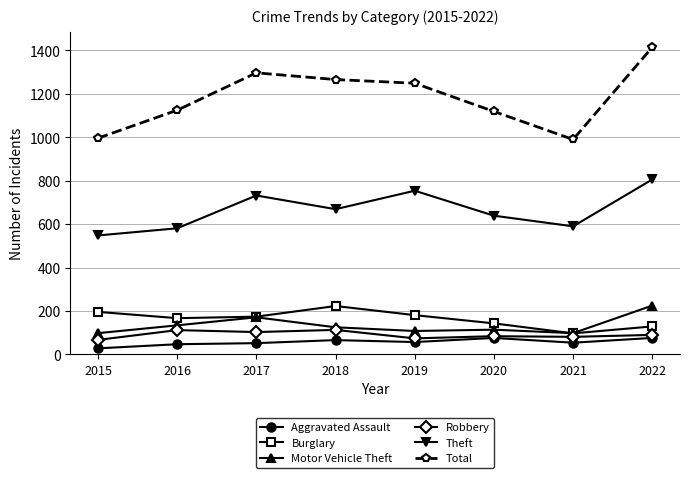

Is this an area chart (filled region under the line)?

No